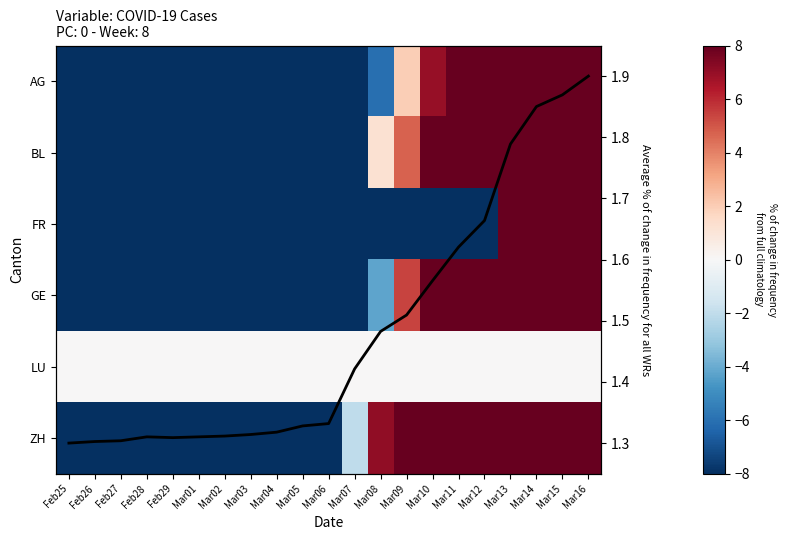

At which label does BL first exceed -25?

Mar07